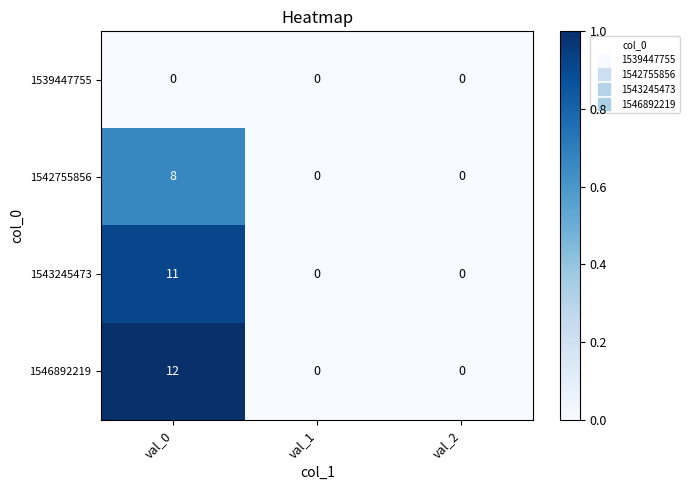

True or false: 1546892219 has a value of 0 at val_1.

True